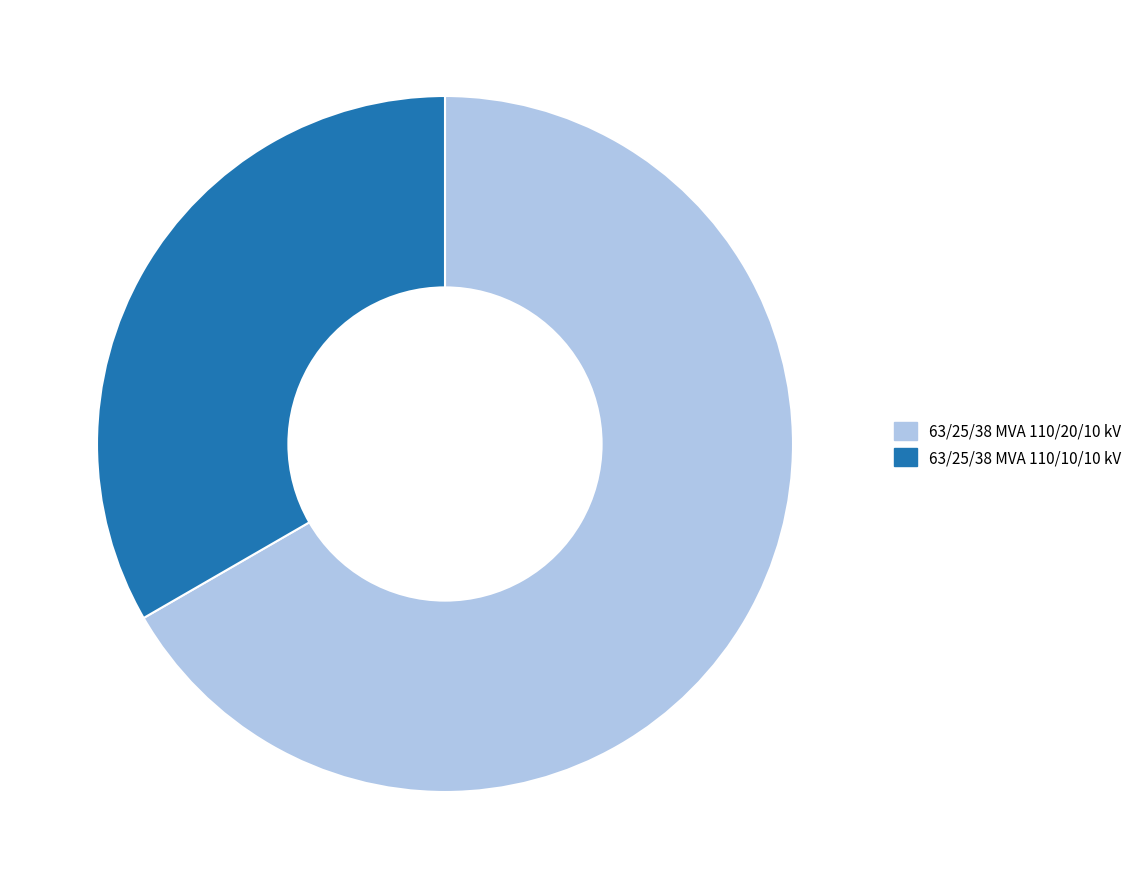

What is the largest slice in the pie chart?

63/25/38 MVA 110/20/10 kV